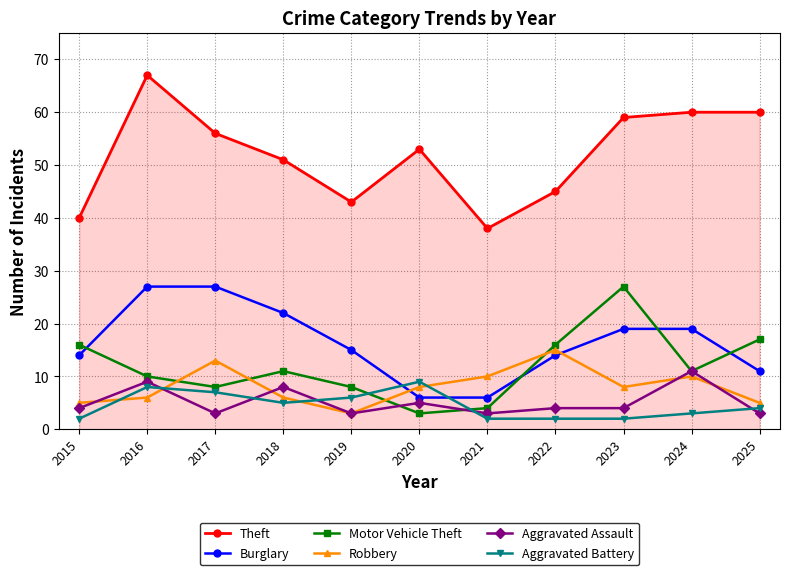

Reading left to right, list all the values displayed in this chart.

Theft: 2015=40	2016=67	2017=56	2018=51	2019=43	2020=53	2021=38	2022=45	2023=59	2024=60	2025=60
Burglary: 2015=14	2016=27	2017=27	2018=22	2019=15	2020=6	2021=6	2022=14	2023=19	2024=19	2025=11
Motor Vehicle Theft: 2015=16	2016=10	2017=8	2018=11	2019=8	2020=3	2021=4	2022=16	2023=27	2024=11	2025=17
Robbery: 2015=5	2016=6	2017=13	2018=6	2019=3	2020=8	2021=10	2022=15	2023=8	2024=10	2025=5
Aggravated Assault: 2015=4	2016=9	2017=3	2018=8	2019=3	2020=5	2021=3	2022=4	2023=4	2024=11	2025=3
Aggravated Battery: 2015=2	2016=8	2017=7	2018=5	2019=6	2020=9	2021=2	2022=2	2023=2	2024=3	2025=4